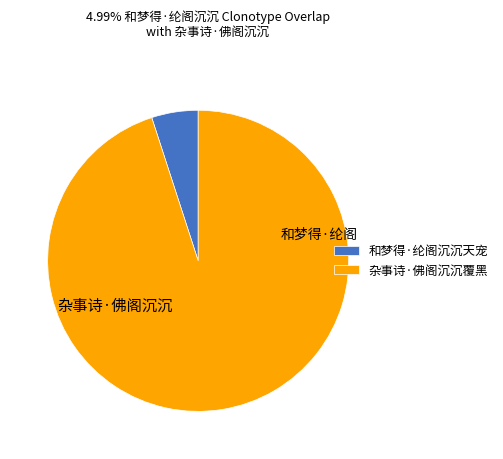

True or false: 杂事诗·佛阁沉沉覆黑 accounts for 95% of the total.

True